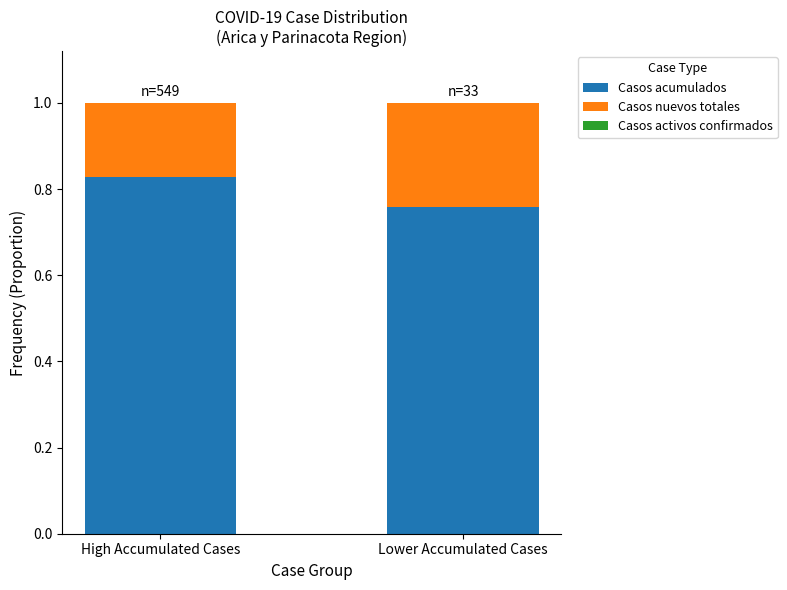

List the labels in order of Casos acumulados value, largest first.

High Accumulated Cases, Lower Accumulated Cases